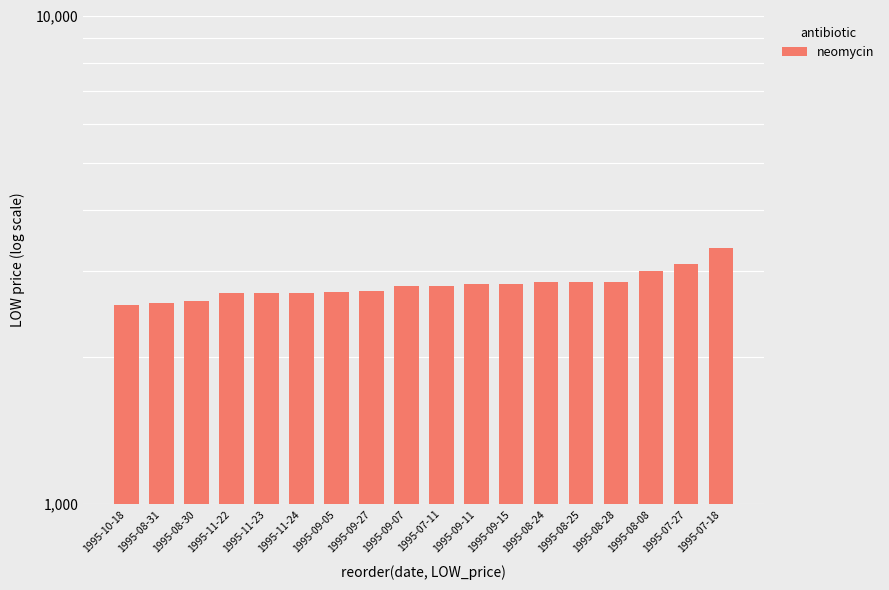

Reading left to right, extract all data points from this chart.

1995-10-18=2550	1995-08-31=2575	1995-08-30=2600	1995-11-22=2700	1995-11-23=2700	1995-11-24=2700	1995-09-05=2720	1995-09-27=2725	1995-09-07=2800	1995-07-11=2801	1995-09-11=2825	1995-09-15=2825	1995-08-24=2850	1995-08-25=2850	1995-08-28=2850	1995-08-08=3005	1995-07-27=3100	1995-07-18=3350